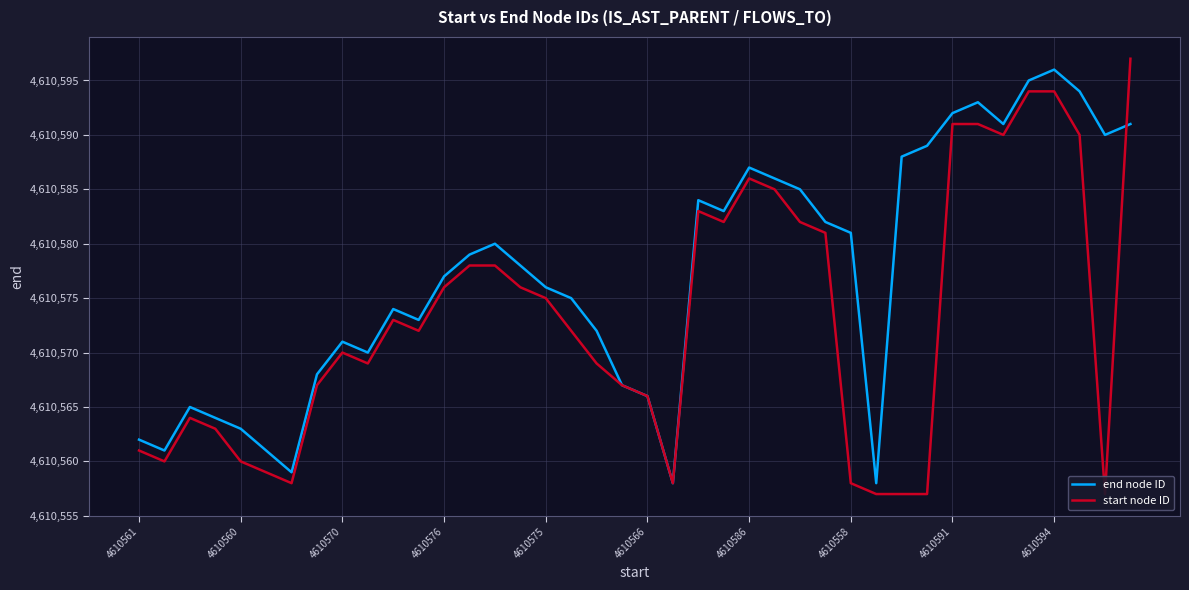

How many values in the start node ID series exceed 4610572?

19